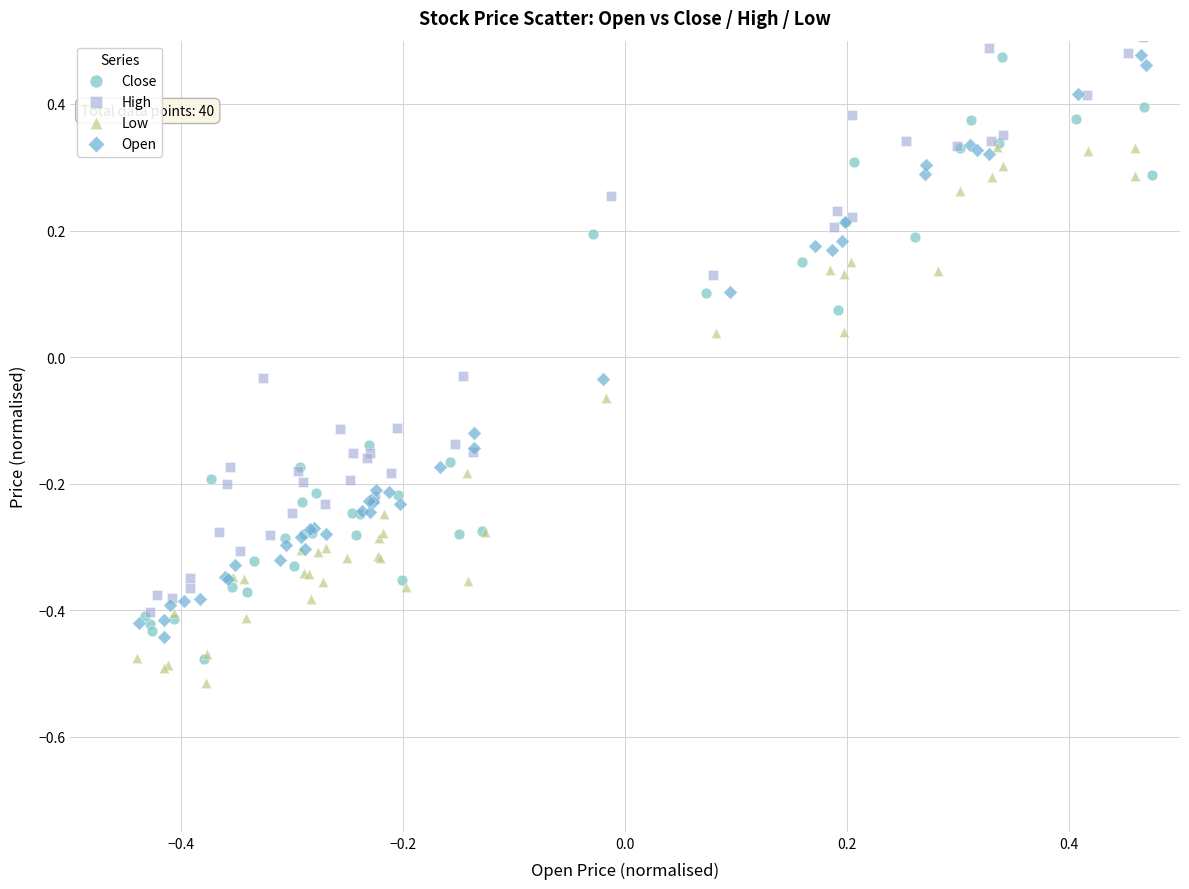

Which series has the largest Y range (max minus min)?

Close